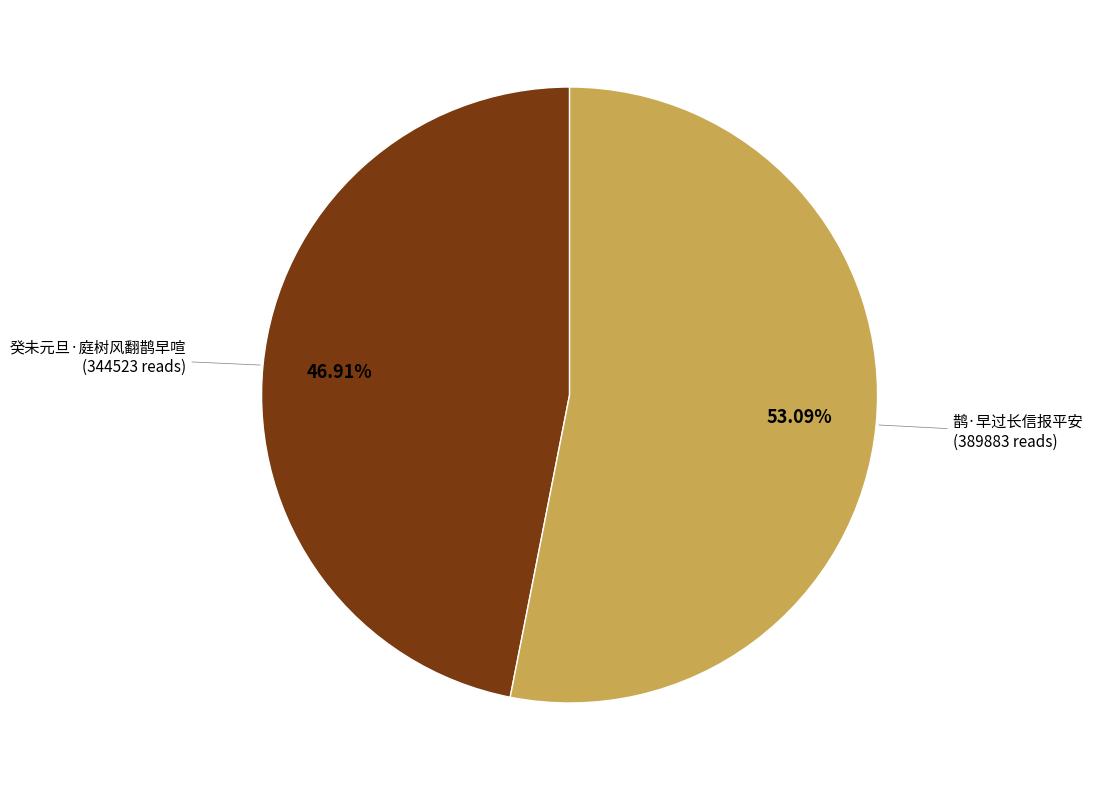

The 鹊·早过长信报平安 slice represents 66% of the pie. True or false?

False